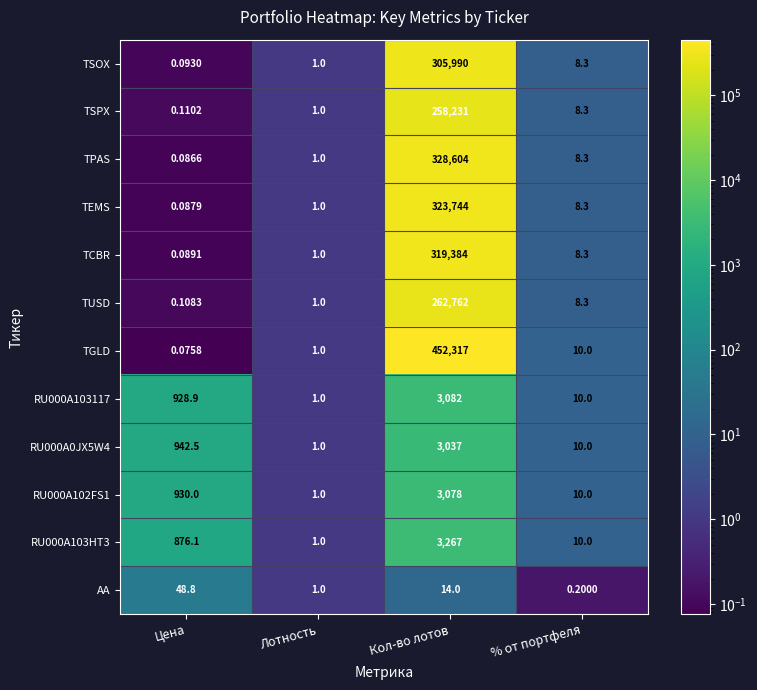

Which category has the highest value in the TGLD series?

Кол-во лотов